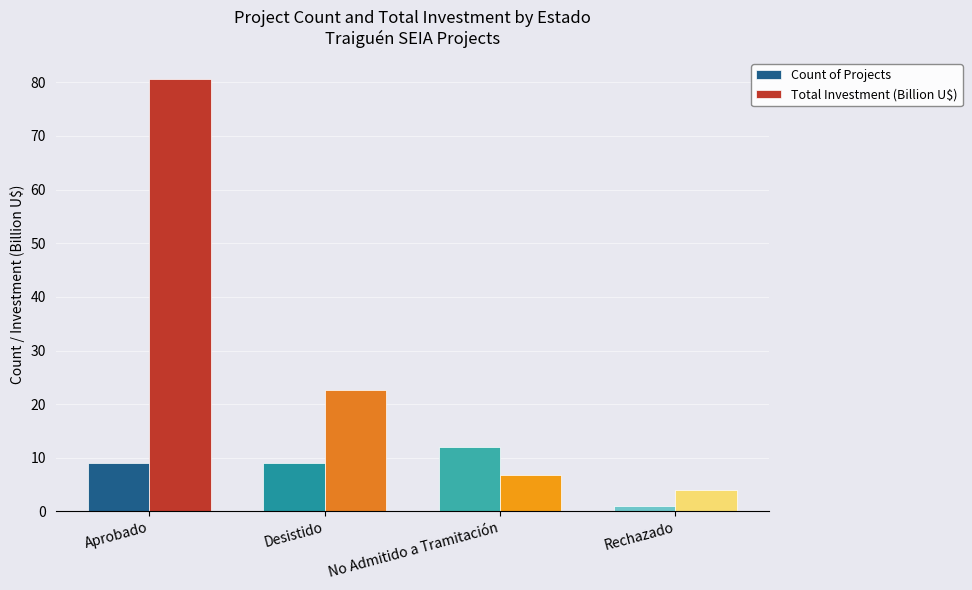

Rank the series by their maximum value, from lowest to highest.

Count of Projects, Total Investment (Billion U$)